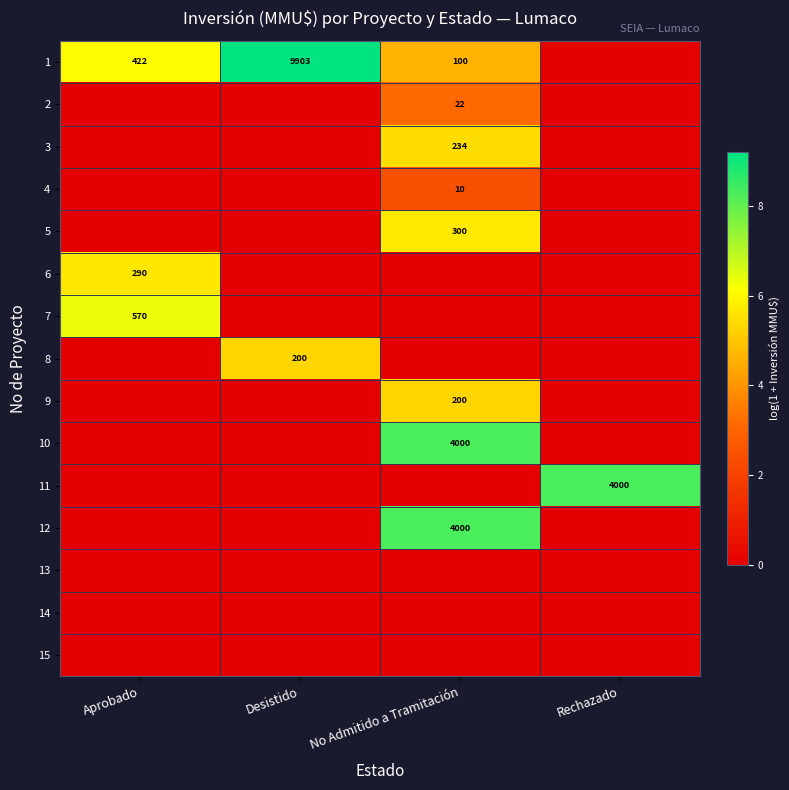

Which category has the highest value across all series?

Desistido